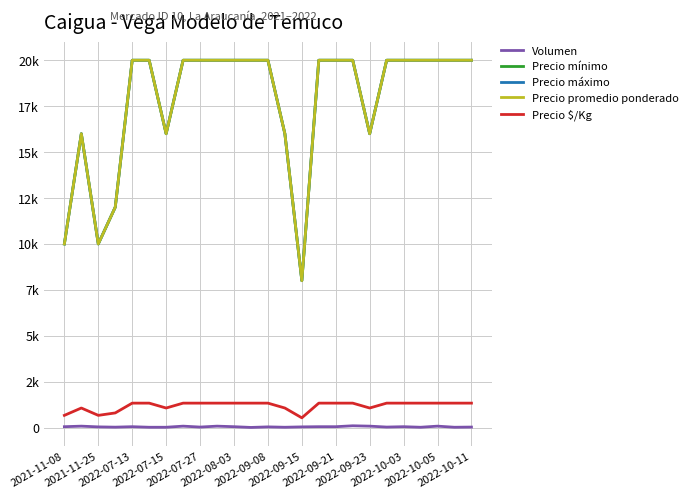

Is this an area chart (filled region under the line)?

No